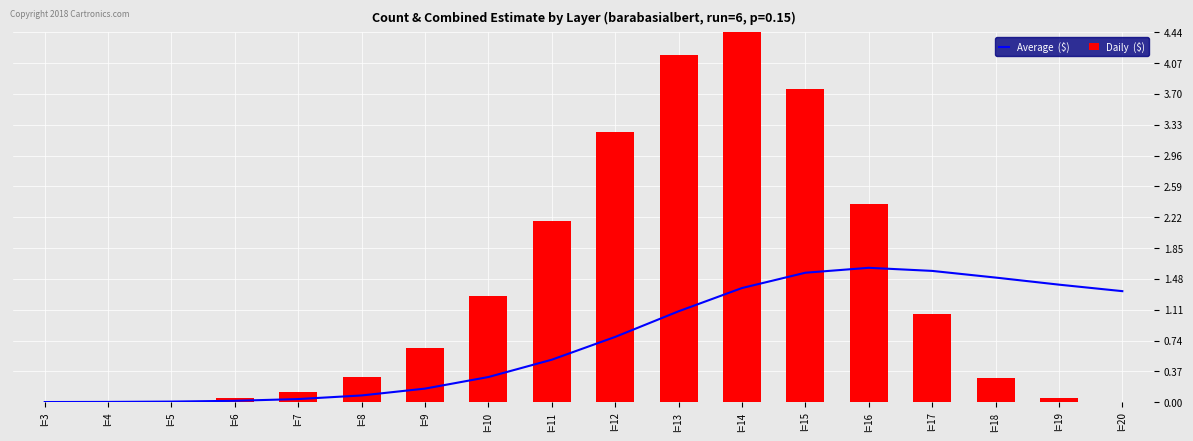

What is the value of the Average  ($) bar at the 15th from the left?

1.6